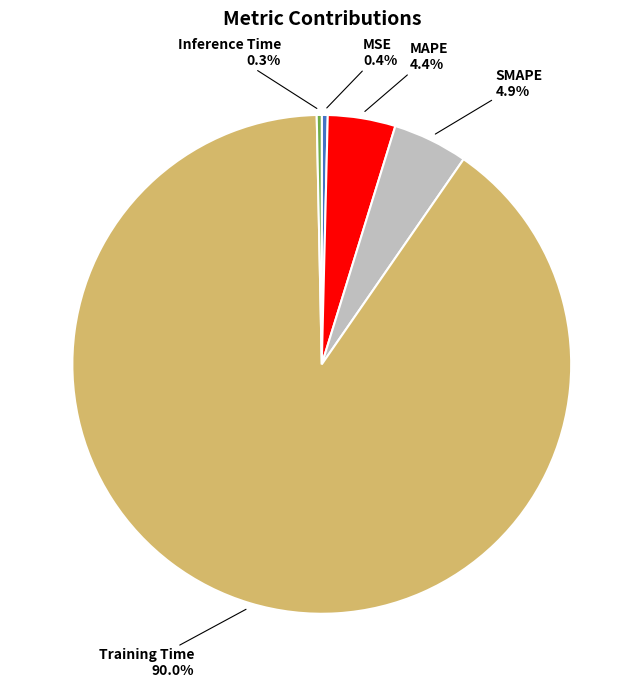

What is the largest slice in the pie chart?

Training Time